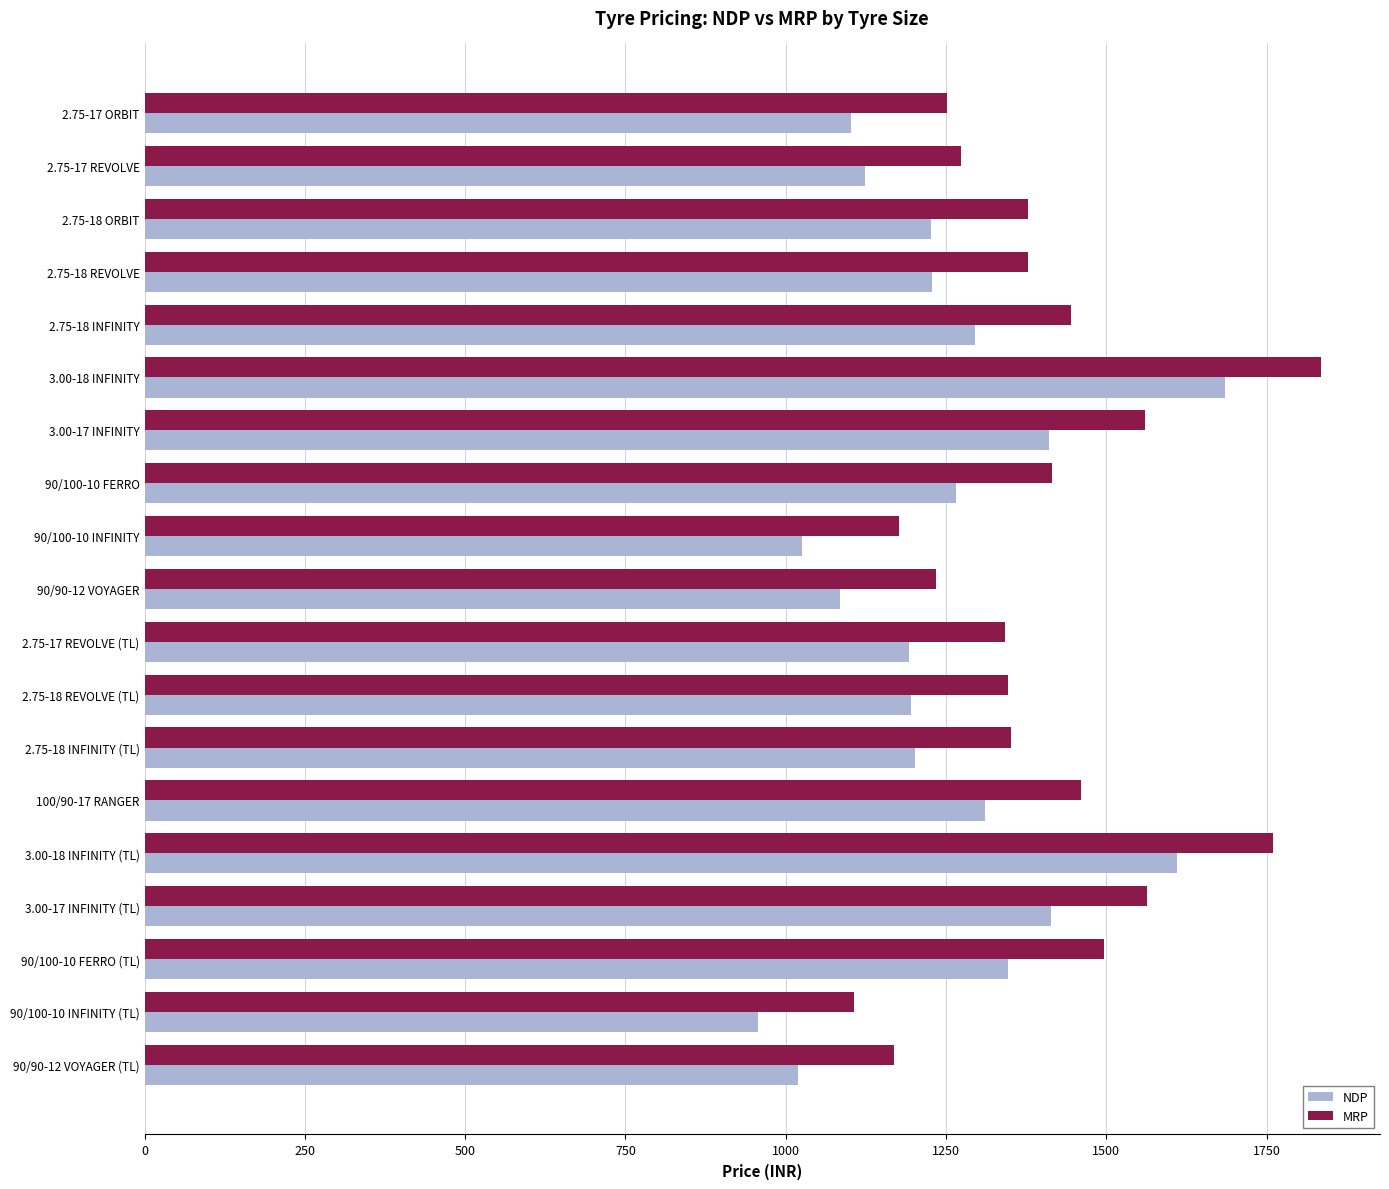

Which label corresponds to the smallest value in the chart?

90/100-10 INFINITY (TL)